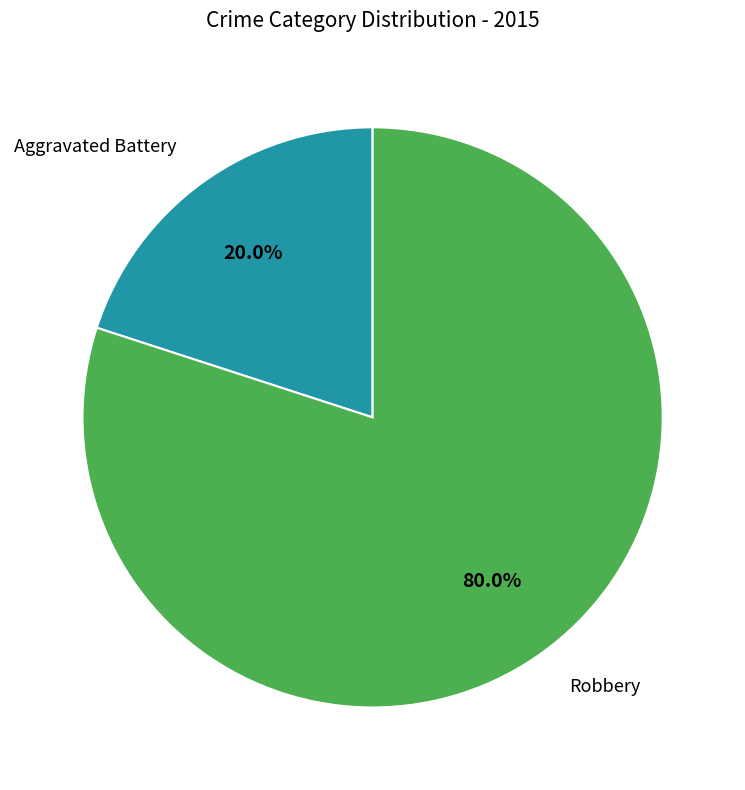

Does Aggravated Battery represent more than half of the total?

No